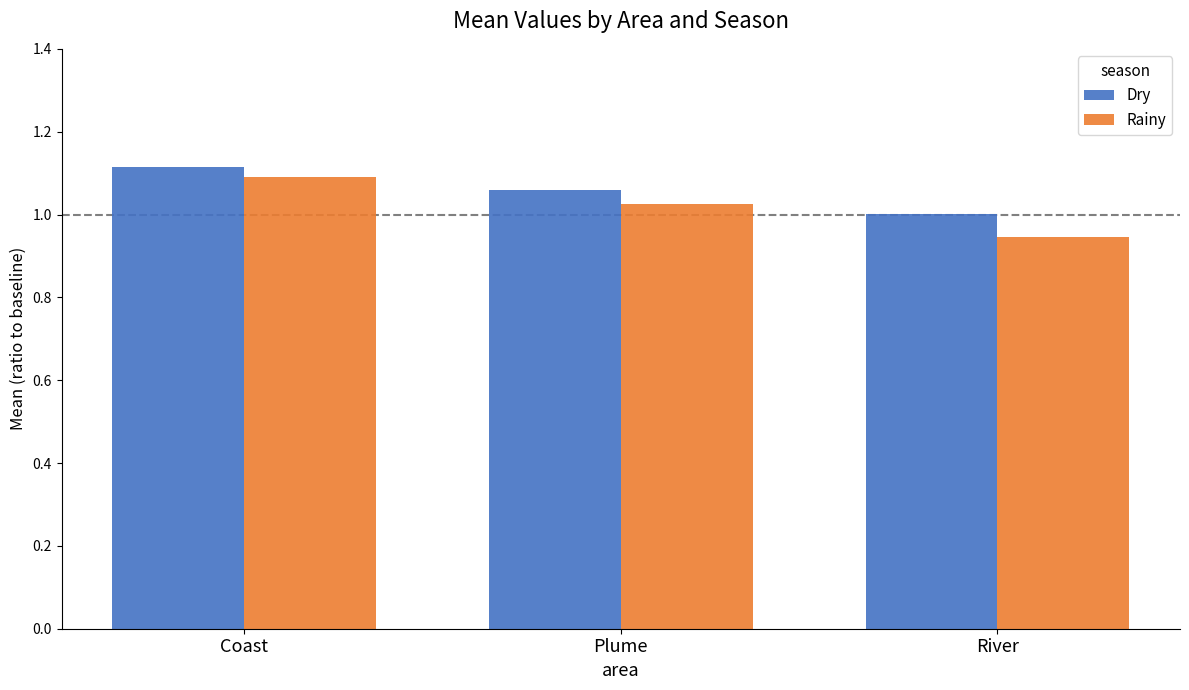

What is the label of the 1st bar from the left?

Coast